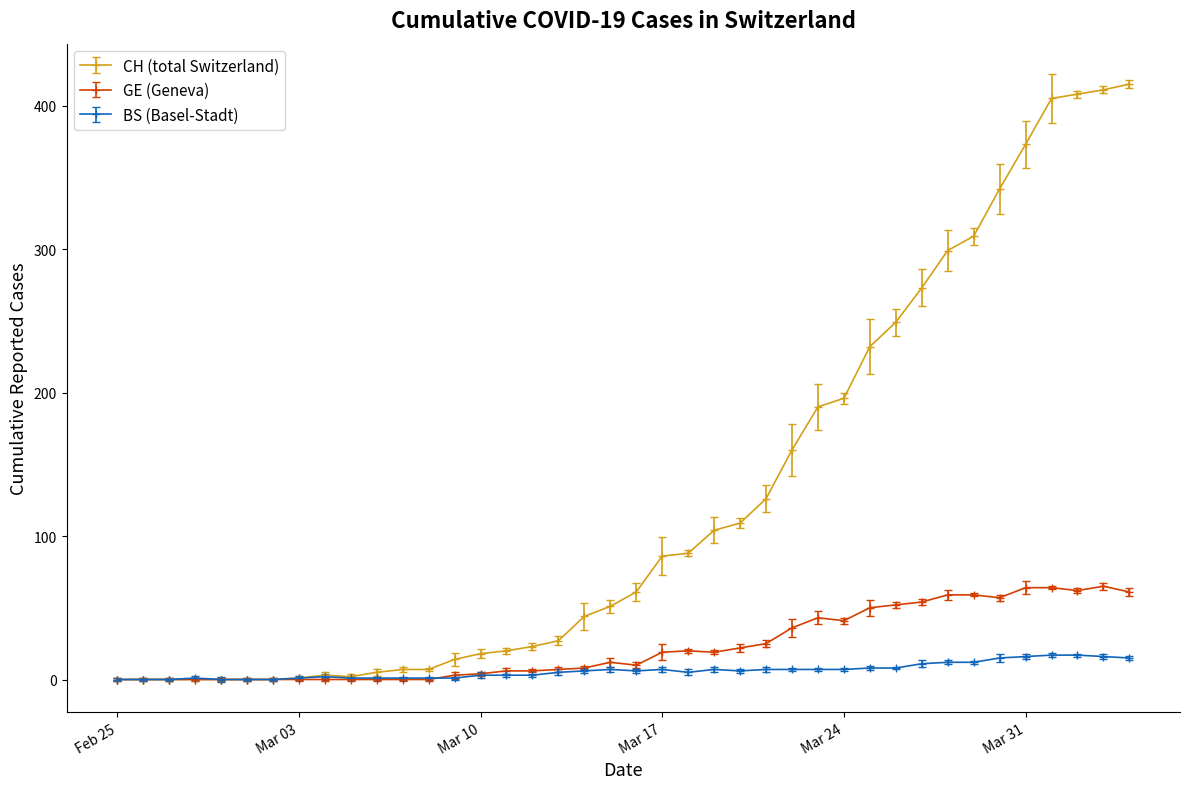

What is the highest value of the BS (Basel-Stadt) series?

17